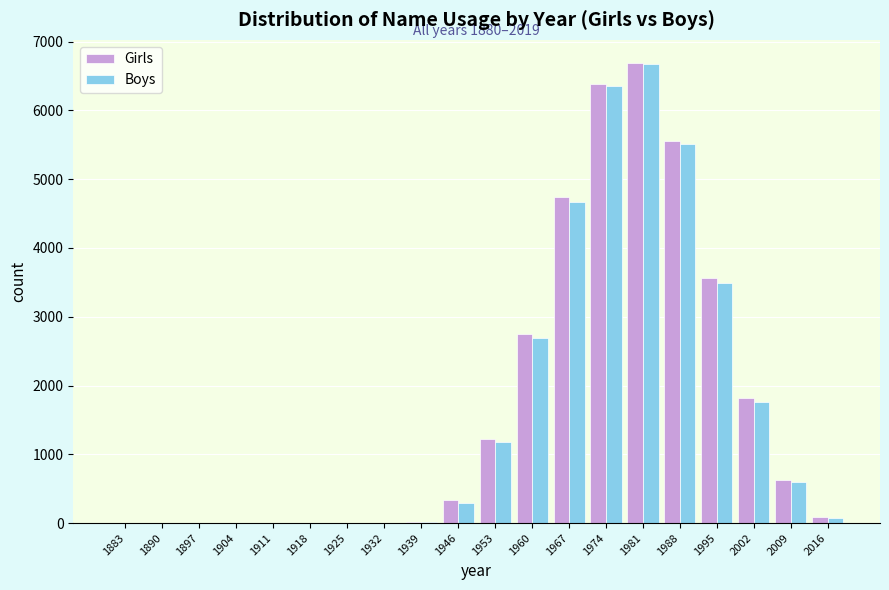

What is the total value across all series at 1974?

12731